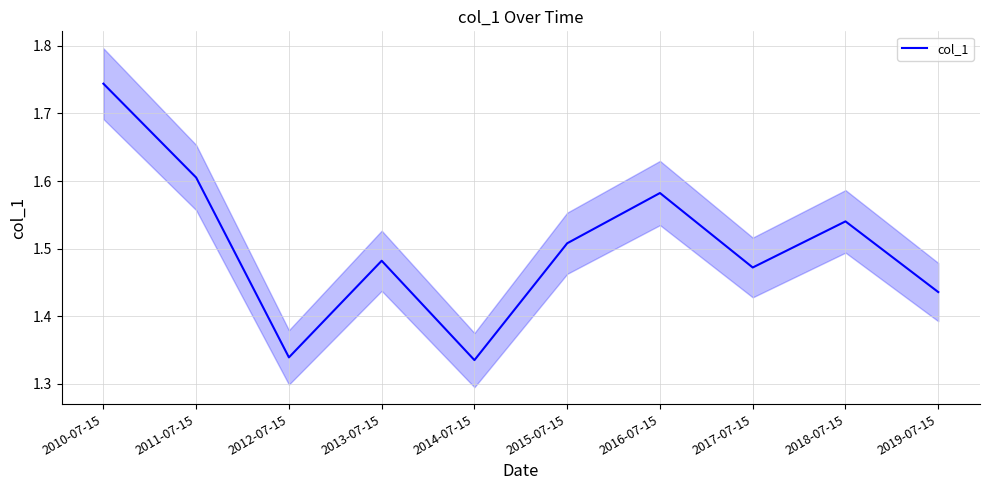

The chart shows a value of 1.5 at 2018-07-15. True or false?

True